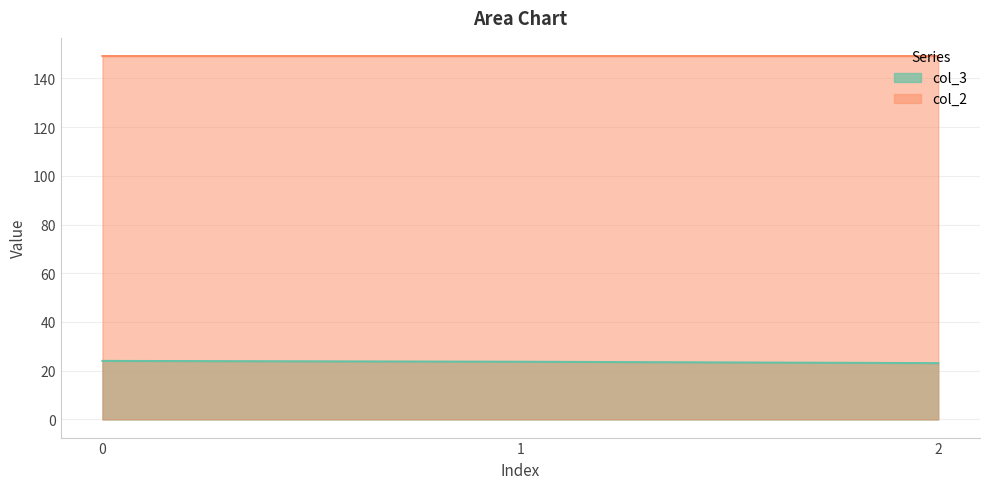

Reading left to right, extract all data points from this chart.

col_3: 24.0	23.7	23.1
col_2: 149.2	149.2	149.2